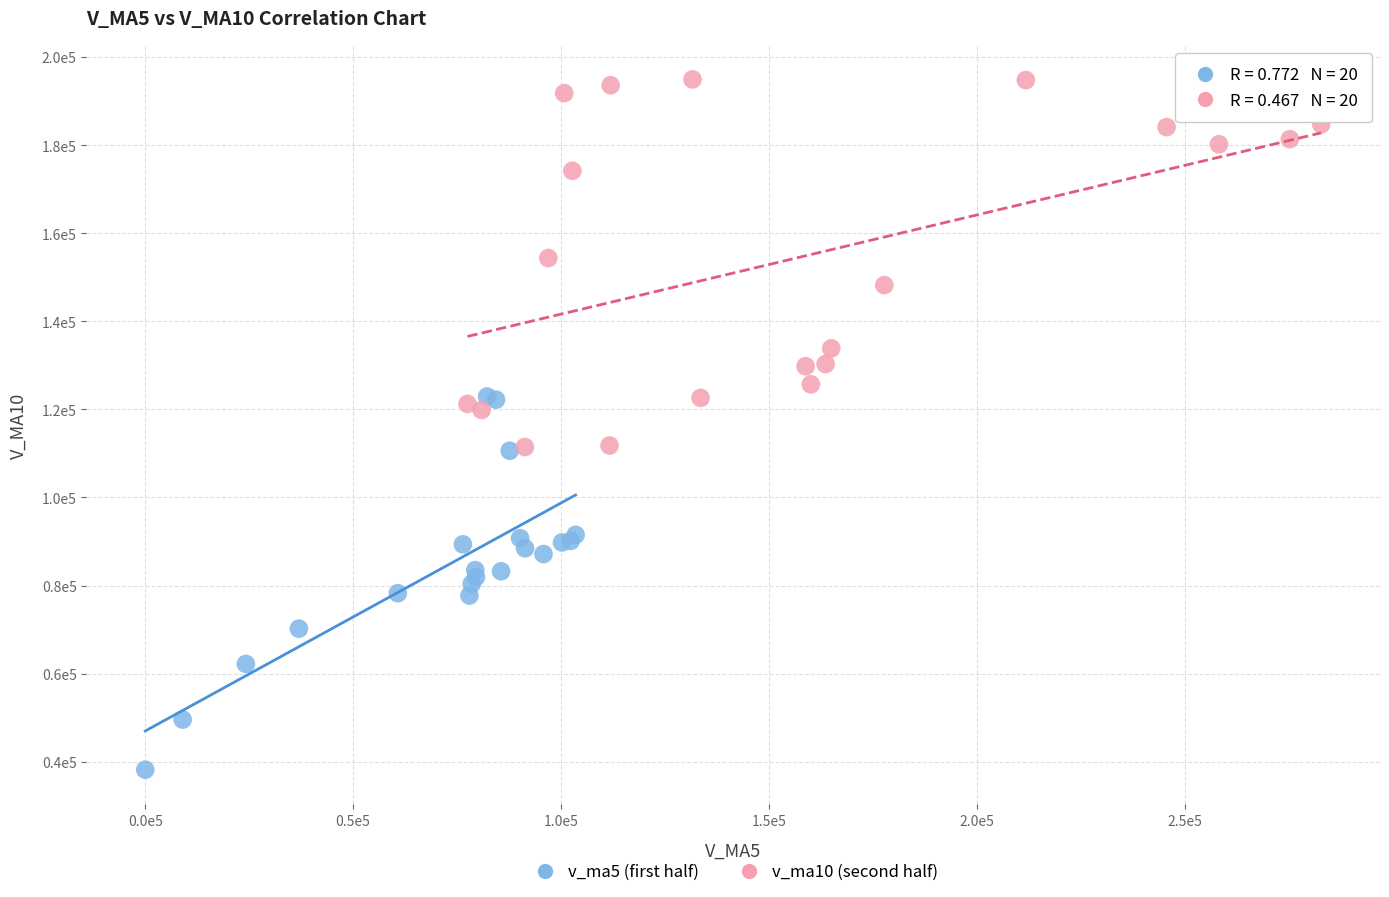

What are all the series names shown in the legend?

v_ma5 (first half), v_ma10 (second half)